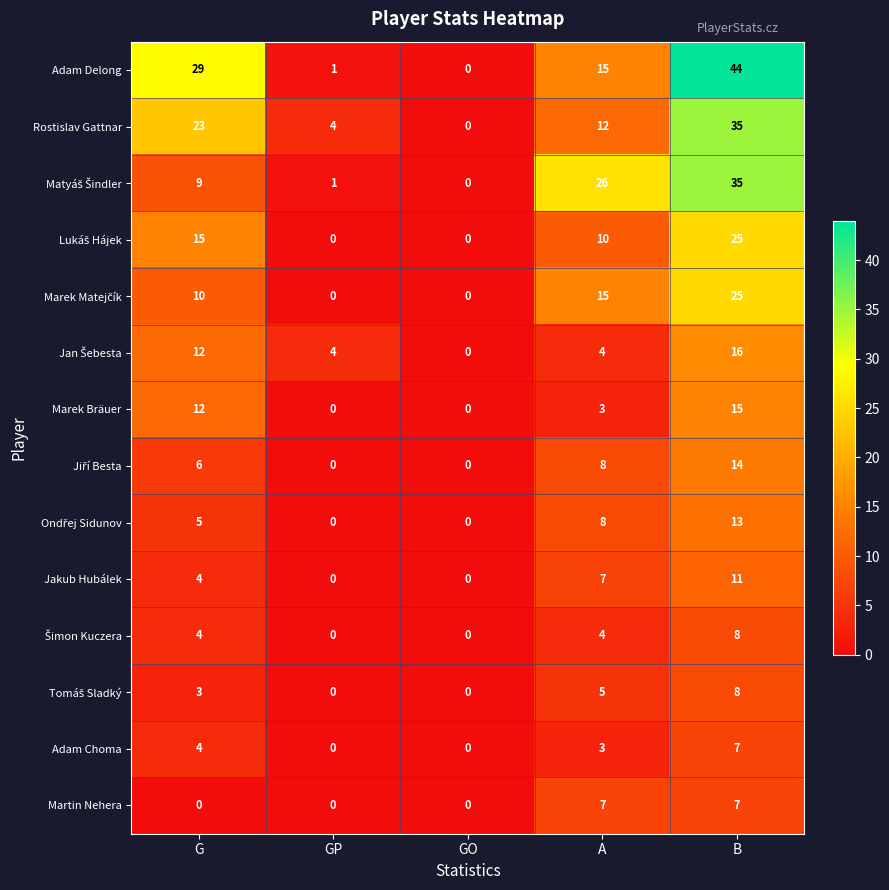

The value of Rostislav Gattnar at G is 8. True or false?

False